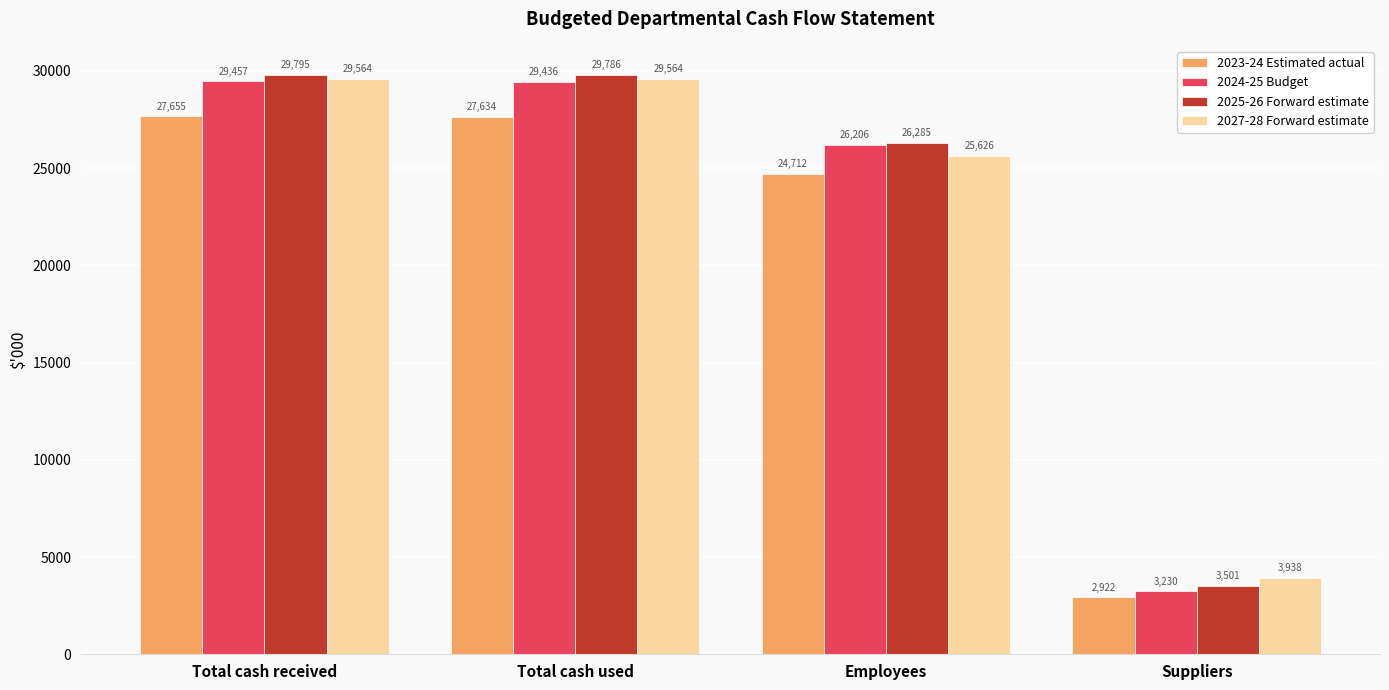

What is the label of the 2nd bar from the right?

Employees